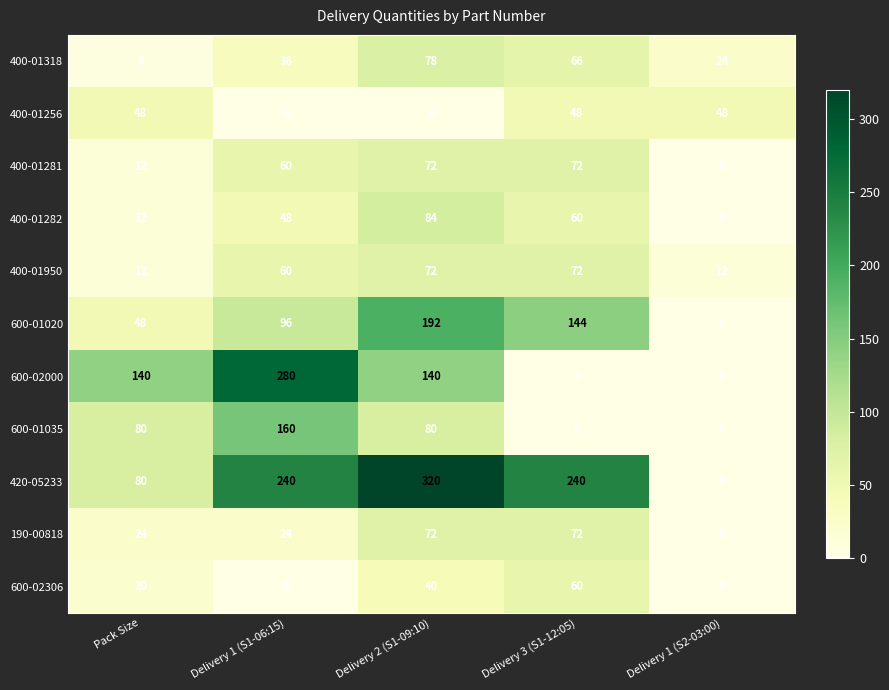

How many 400-01318 values are between 24 and 66?

3